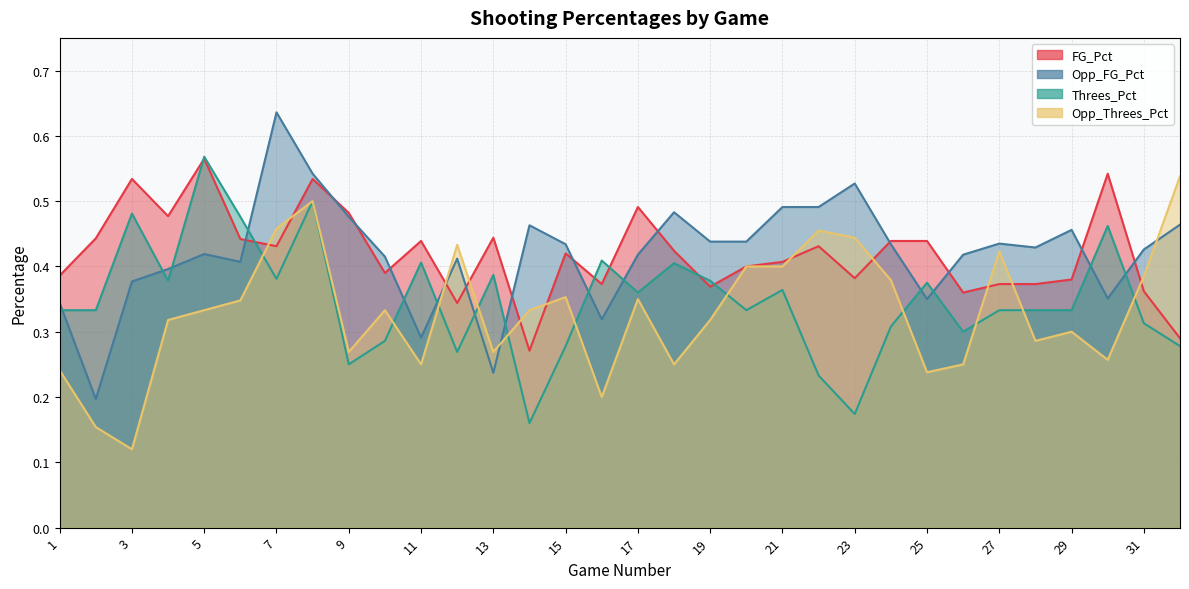

Which series has the largest range (max minus min)?

Opp_FG_Pct